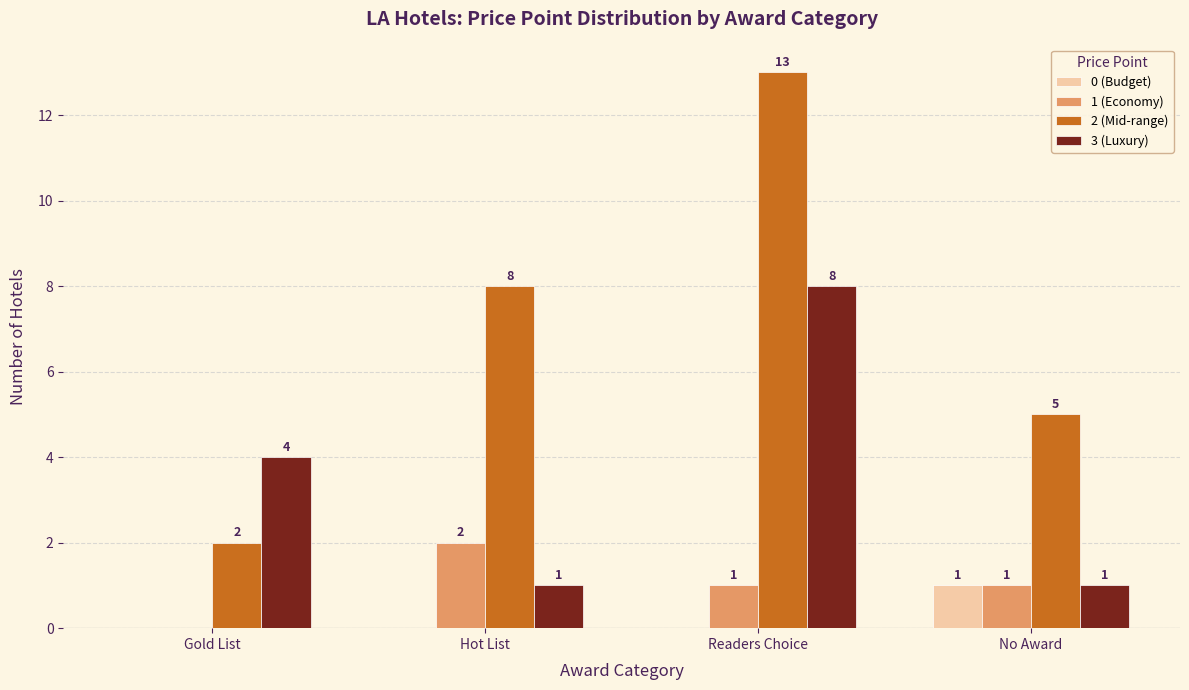

The 0 (Budget) series shows 1 at Hot List. True or false?

False